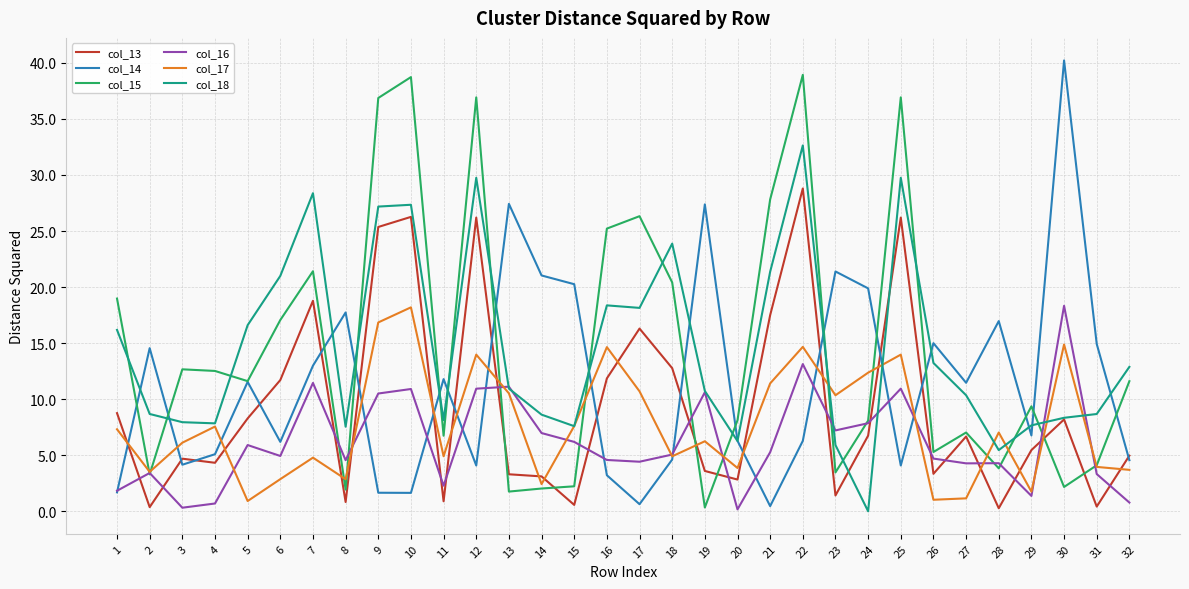

What are all the series names shown in the legend?

col_13, col_14, col_15, col_16, col_17, col_18